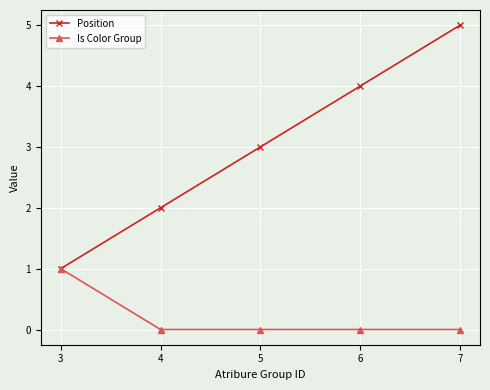

Count the number of data series in this chart.

2